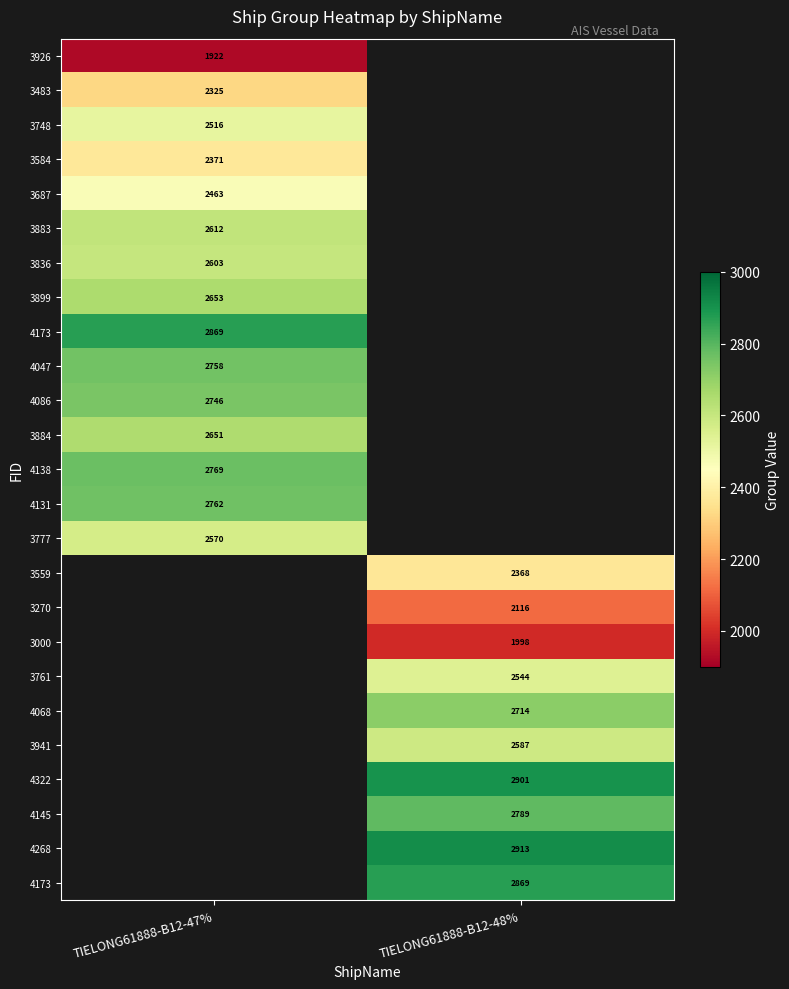

What is the smallest value displayed?

1922.0